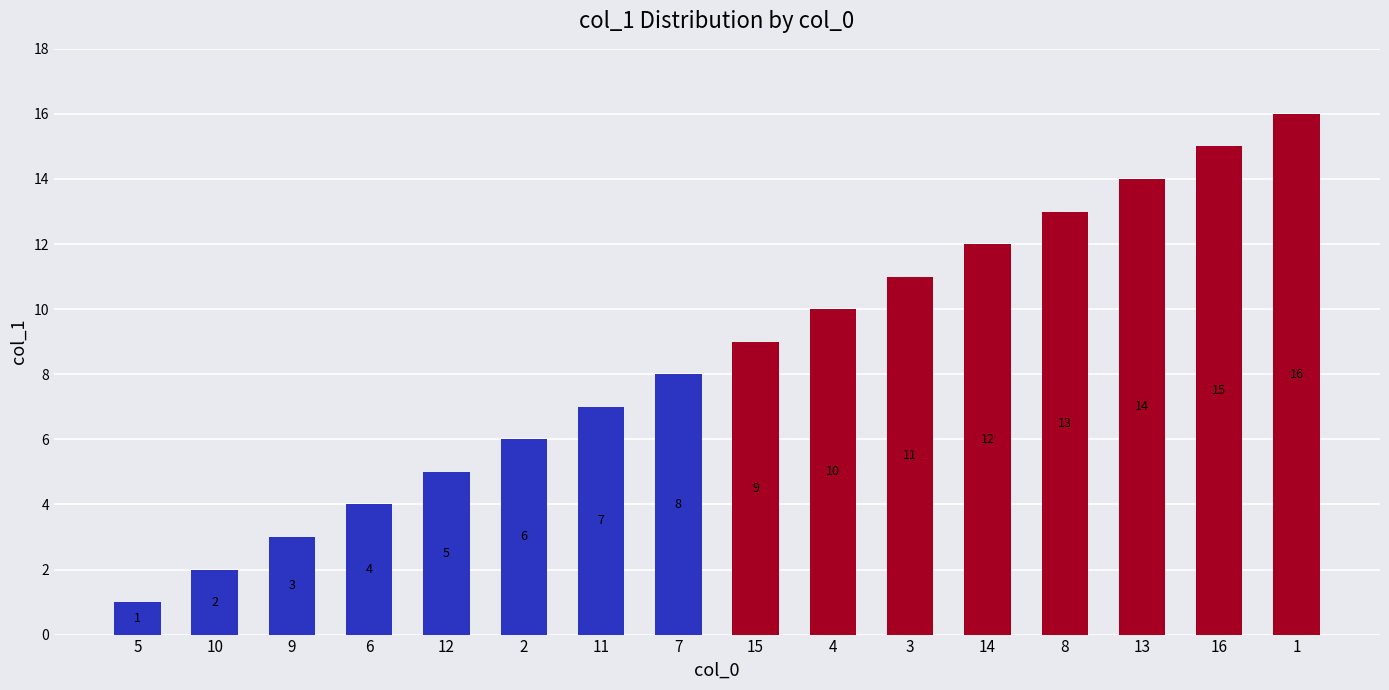

Rank the categories by value from lowest to highest.

5, 10, 9, 6, 12, 2, 11, 7, 15, 4, 3, 14, 8, 13, 16, 1